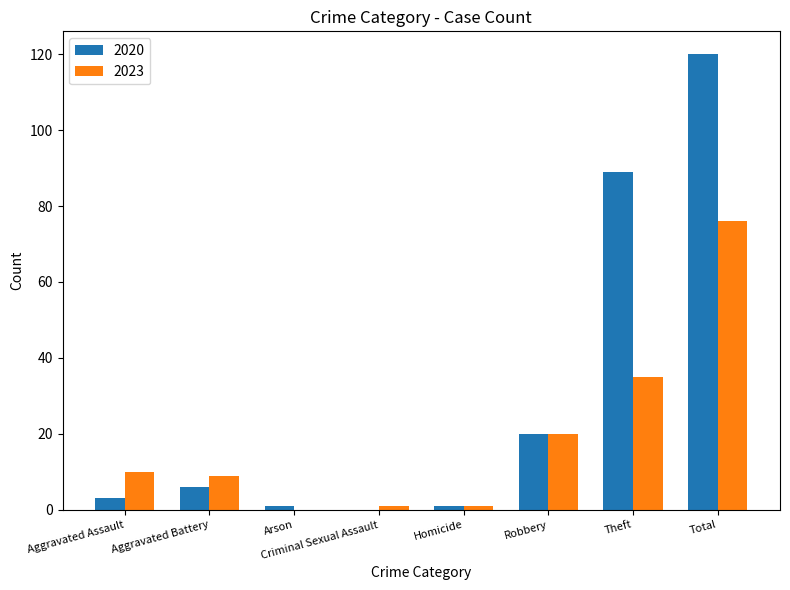

At which category is the sum across all series the highest?

Total